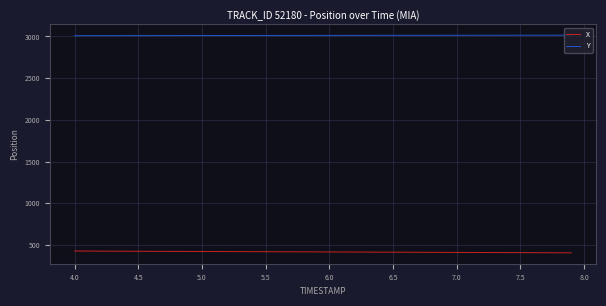

Which series has the largest total across all categories?

Y